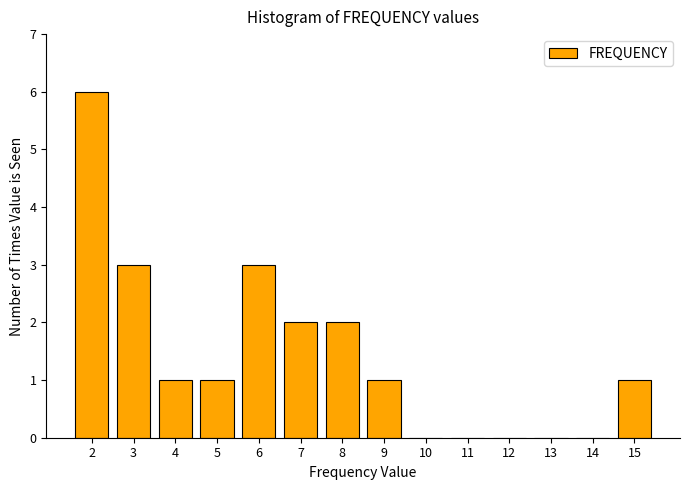

Reading left to right, what are all the values shown in this chart?

2=6	3=3	4=1	5=1	6=3	7=2	8=2	9=1	10=0	11=0	12=0	13=0	14=0	15=1